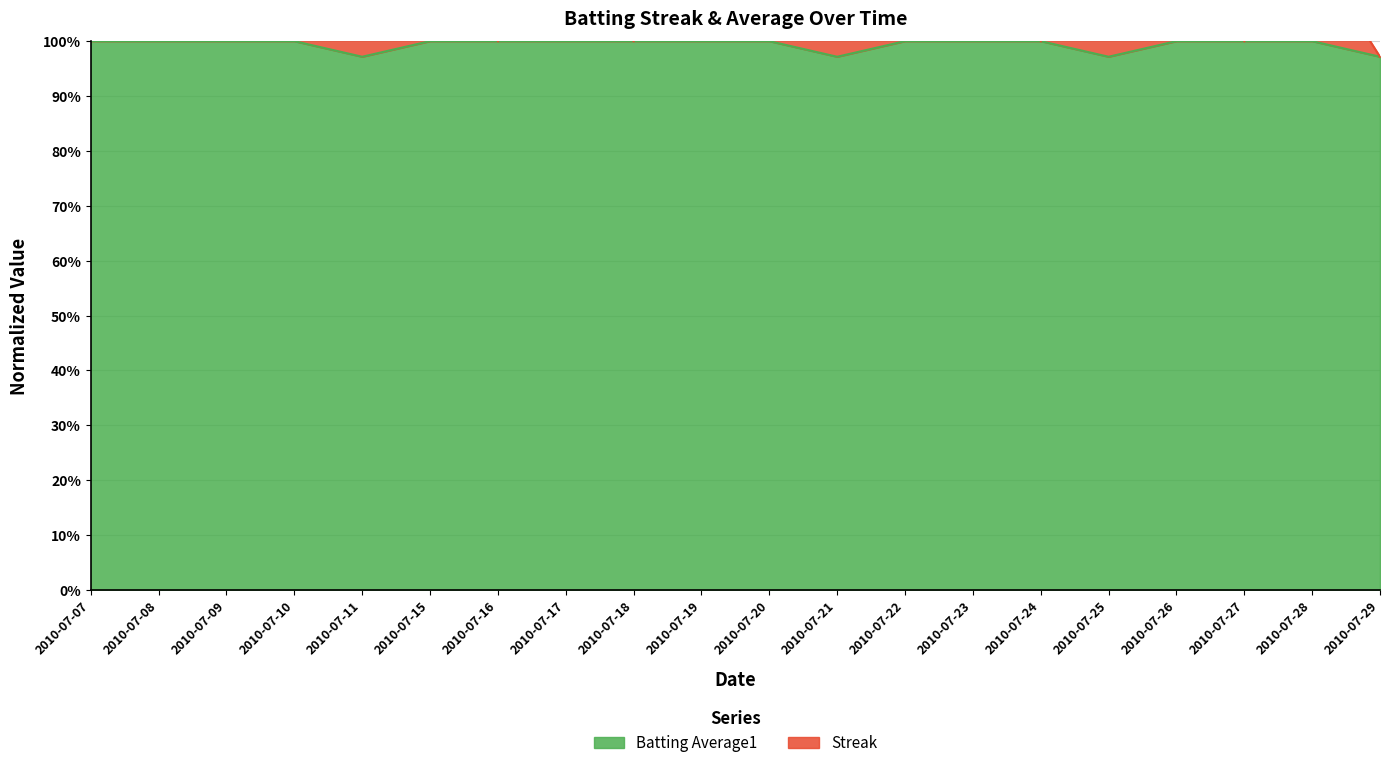

Which series has the largest range (max minus min)?

Streak